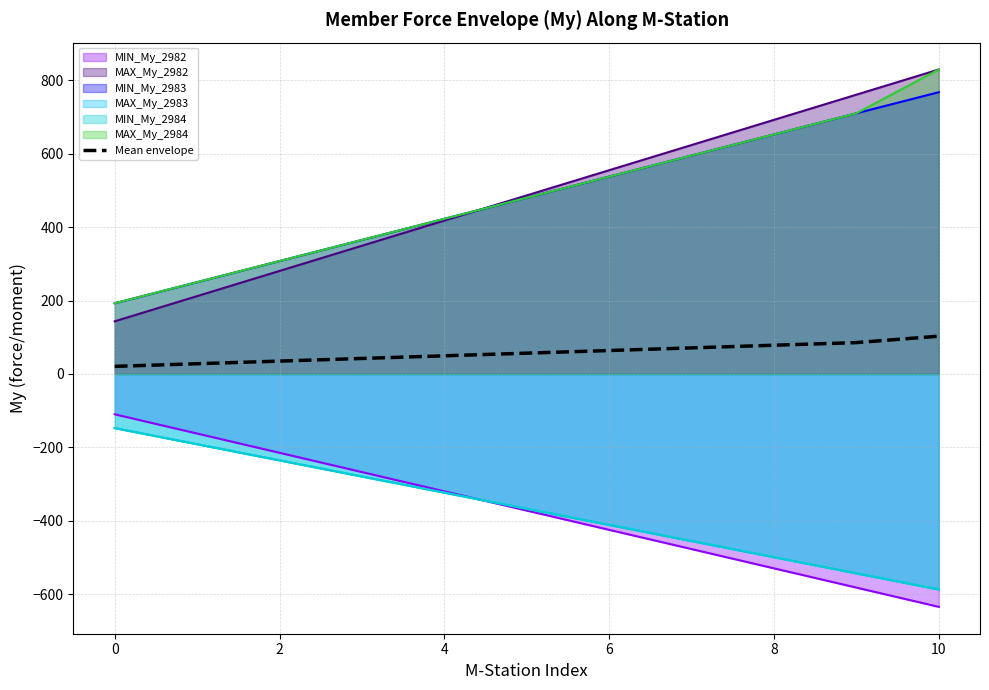

The value of Mean envelope at 10 is 103.1. True or false?

True